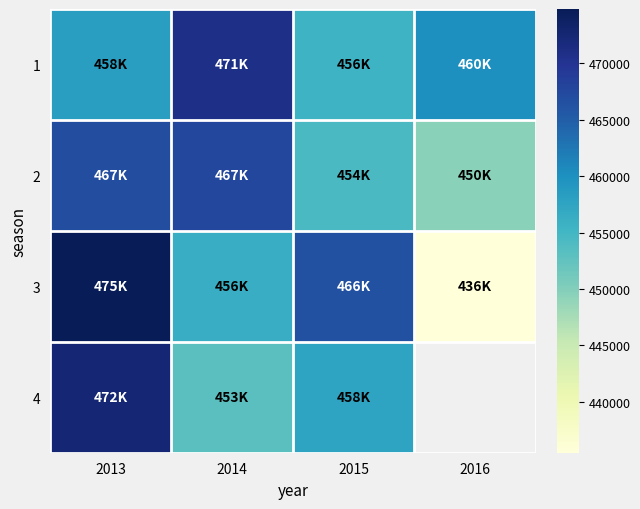

Is the value of 2 at 2013 greater than the value of 1 at 2016?

Yes